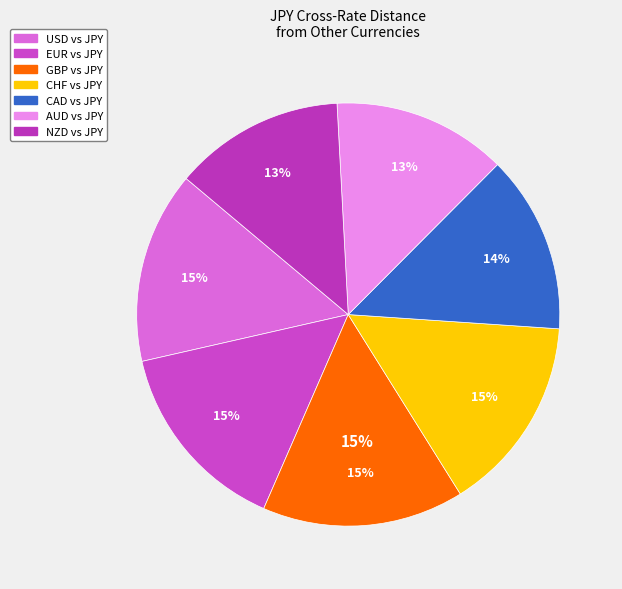

What percentage is the CAD slice, to the nearest percent?

14%